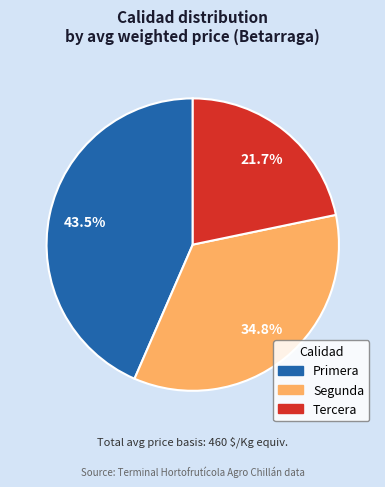

Which slice is the largest?

Primera